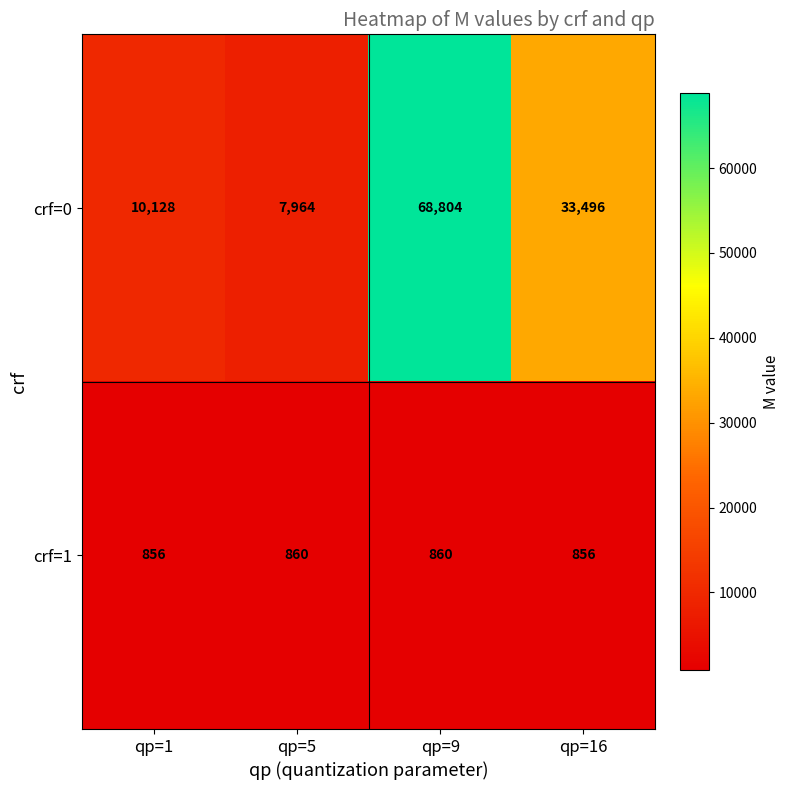

List the series in order of their overall mean, highest first.

crf=0, crf=1